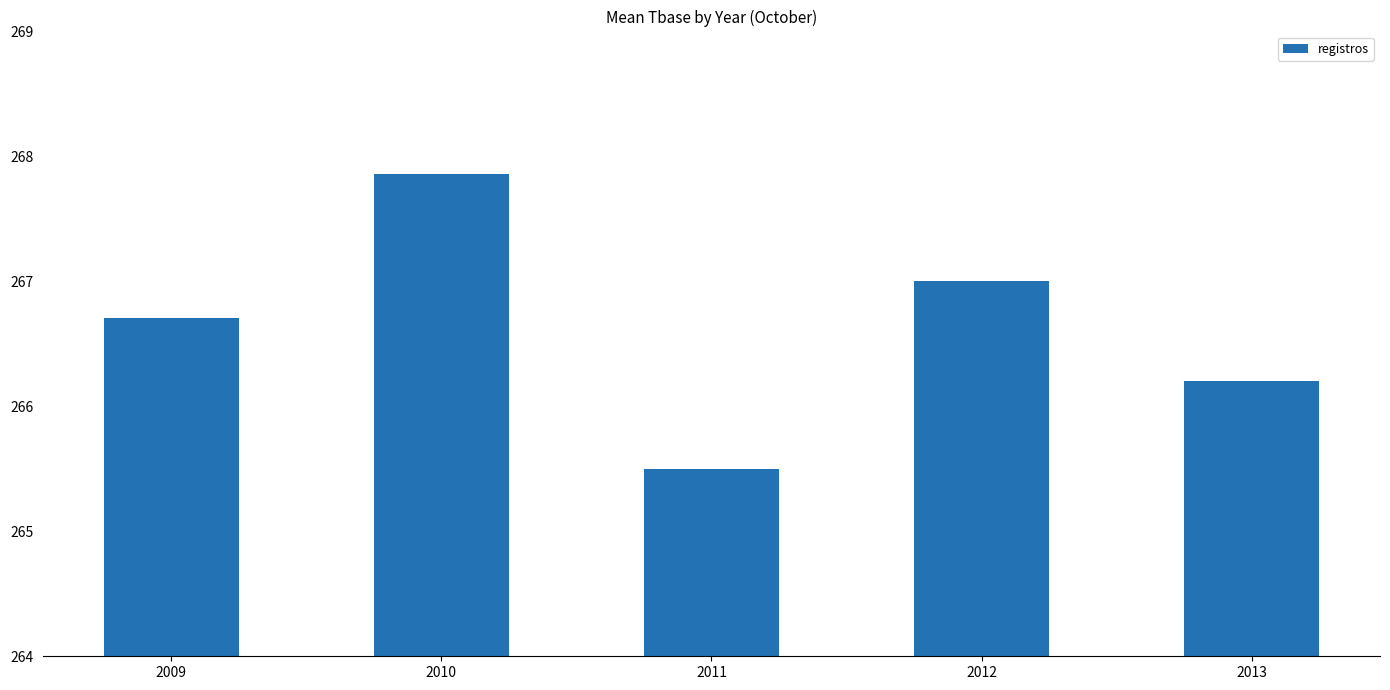

Rank the categories by value from highest to lowest.

2010, 2012, 2009, 2013, 2011